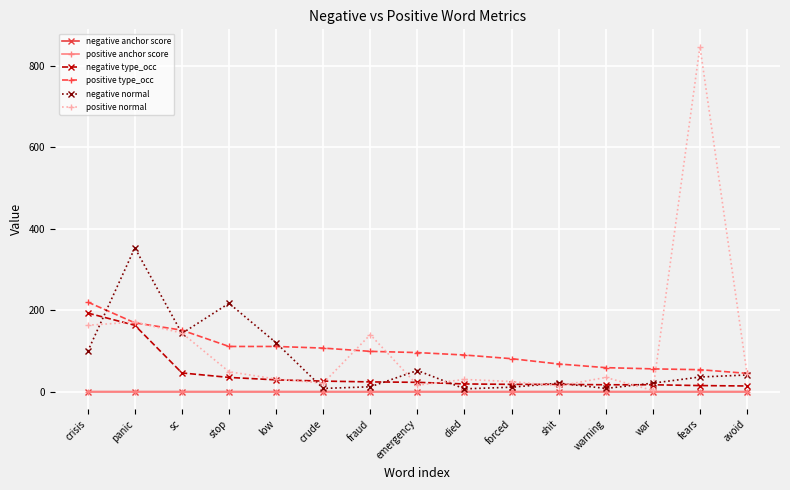

Which series has the largest range (max minus min)?

positive normal